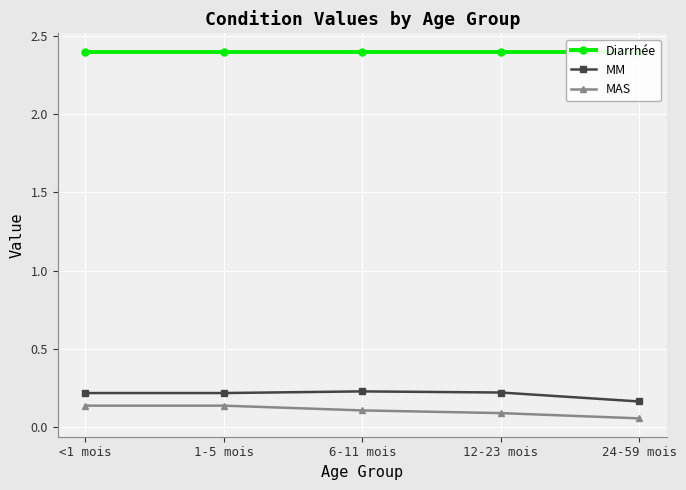

Which series has the largest total across all categories?

Diarrhée